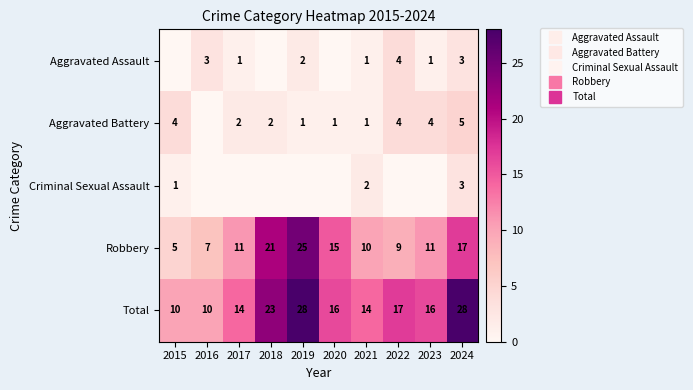

What is the total value across all series at 2023?

32